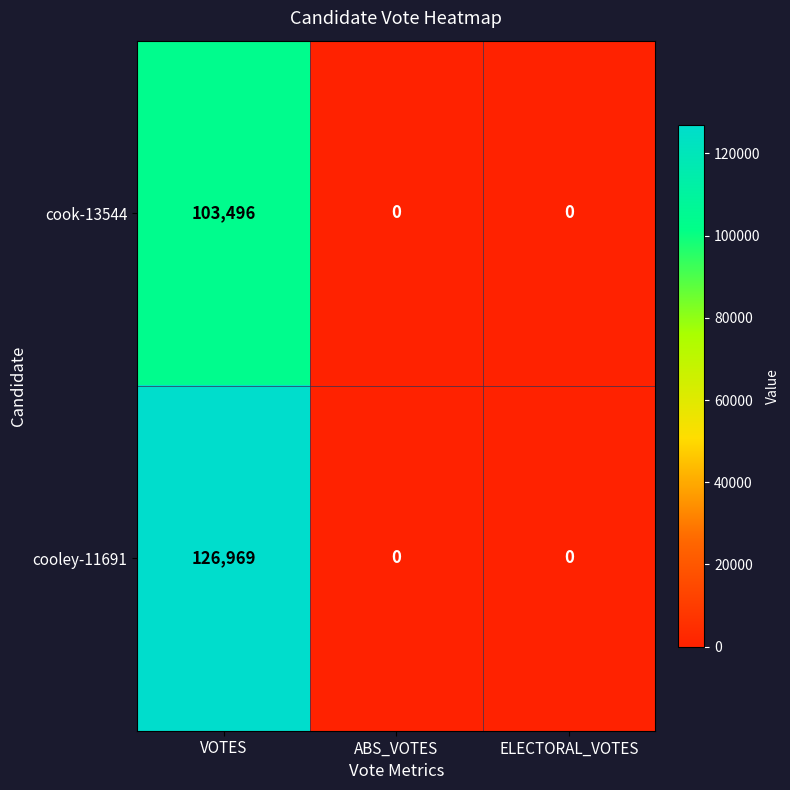

Is it true that cook-13544 equals -49053 at ELECTORAL_VOTES?

False